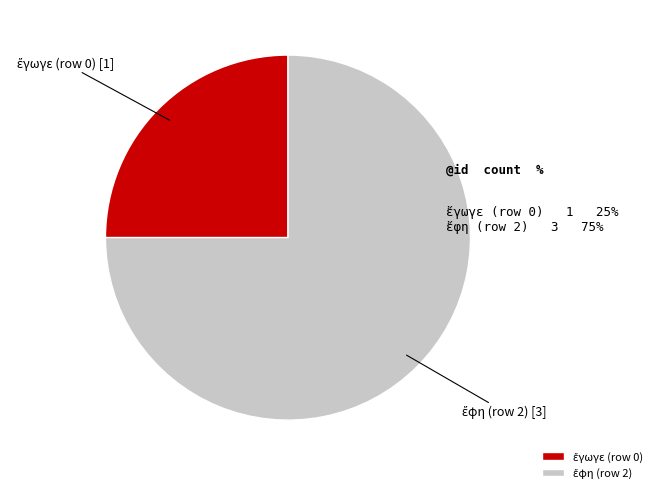

Is there a majority slice in this chart?

Yes